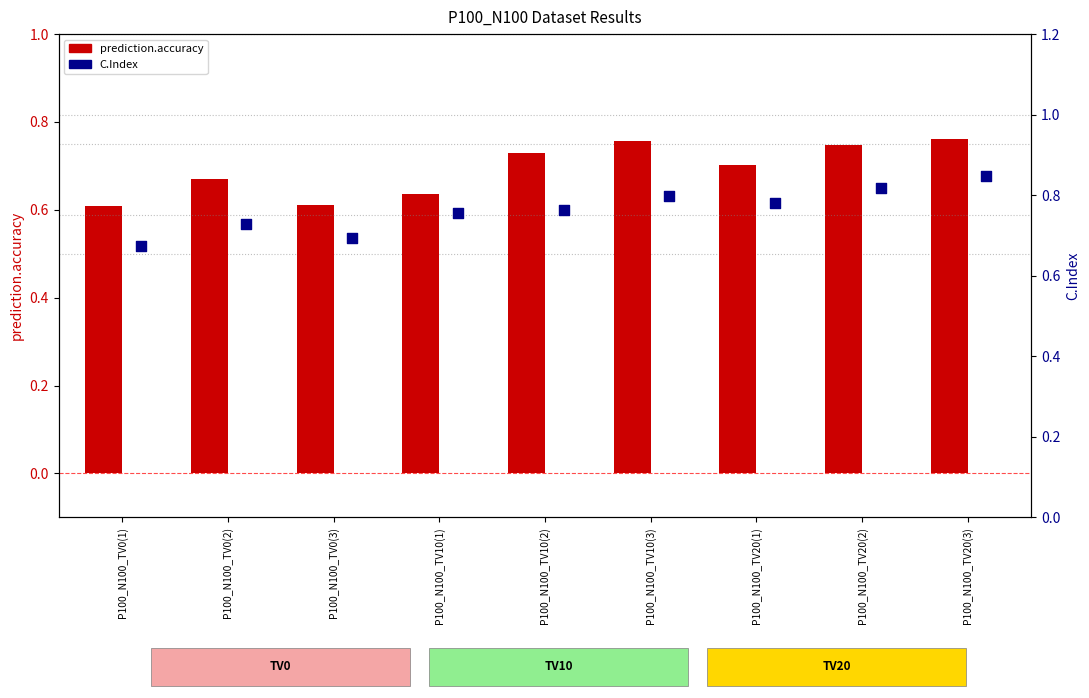

At which category is the sum across all series the highest?

P100_N100_TV20(3)